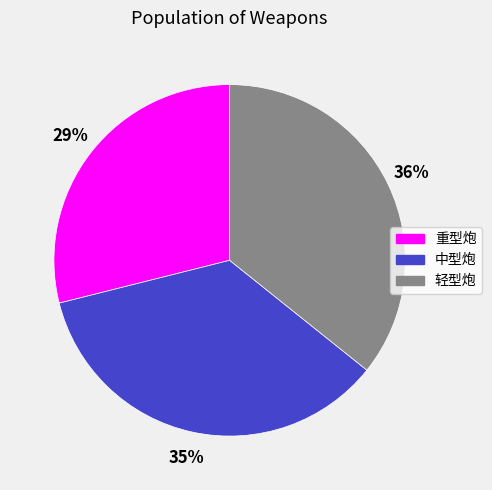

To the nearest percent, what percentage of the pie is 重型炮?

29%